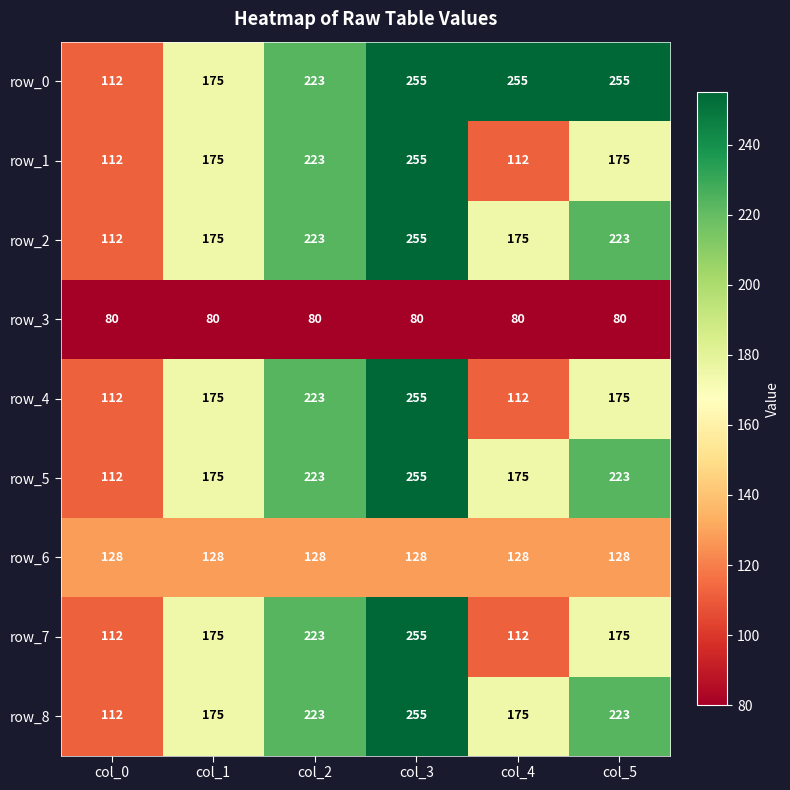

Count the row_1 values in the range 112 to 223.

5